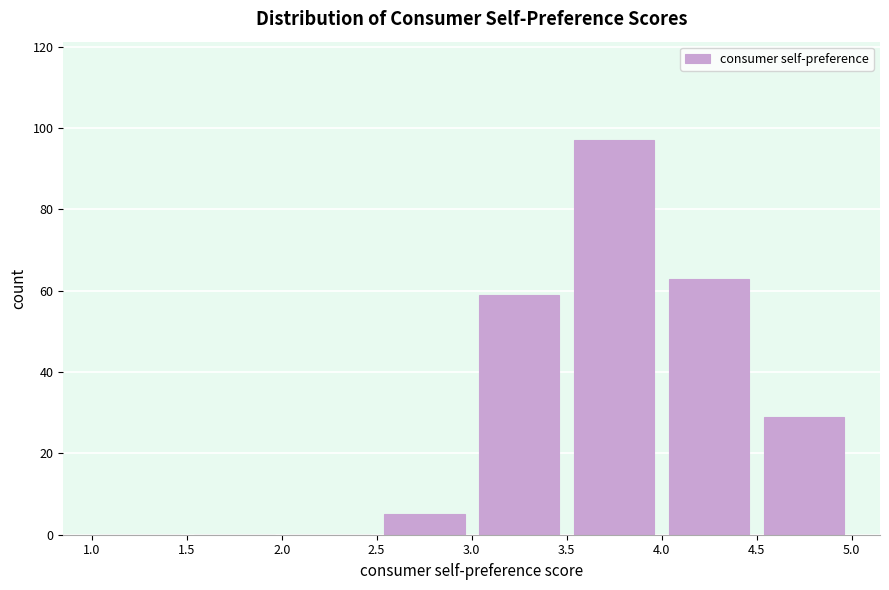

What is the height of the bar covering 2.5 to 3.0 on the x-axis? The values are not printed on the chart, so give them approximately, as read against the axis.

6